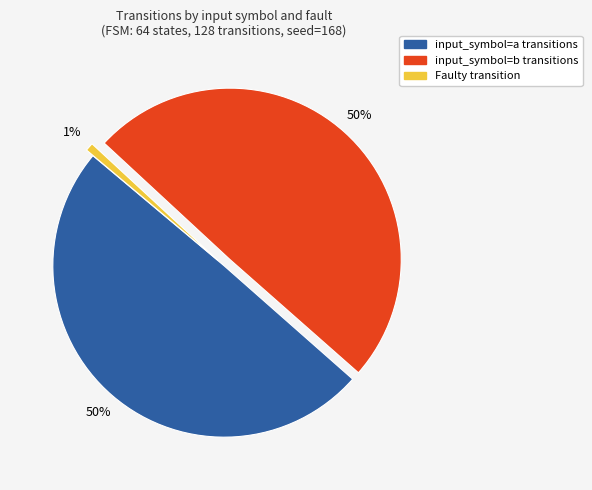

Is there any slice that represents more than half of the pie?

No